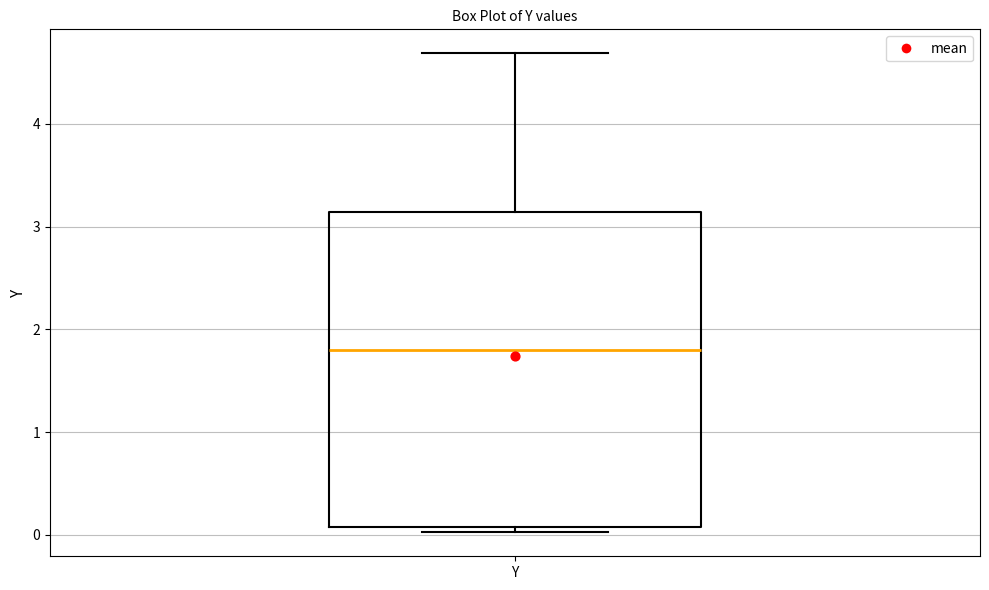

Transcribe this box plot: give where the median line is, the range the box spans, and where the two whiskers end, as read against the y-axis. The values are not printed on the chart, so give them approximately, as read against the axis.

median 1.8, box 0.1 to 3.1, whiskers 0.0 to 4.7